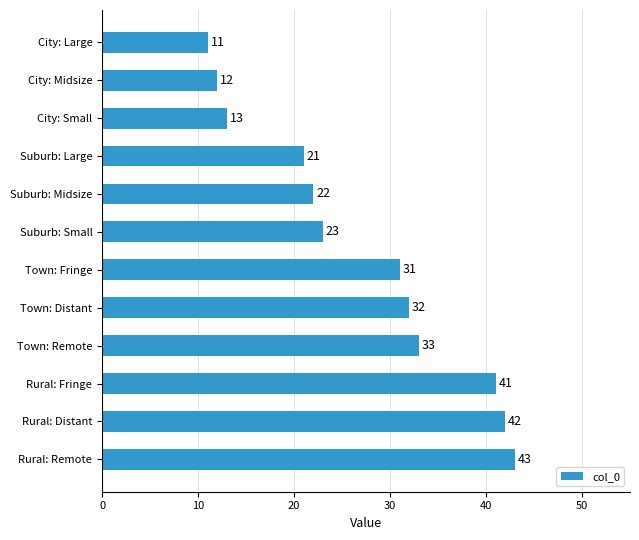

What is the difference between the maximum and minimum values?

32